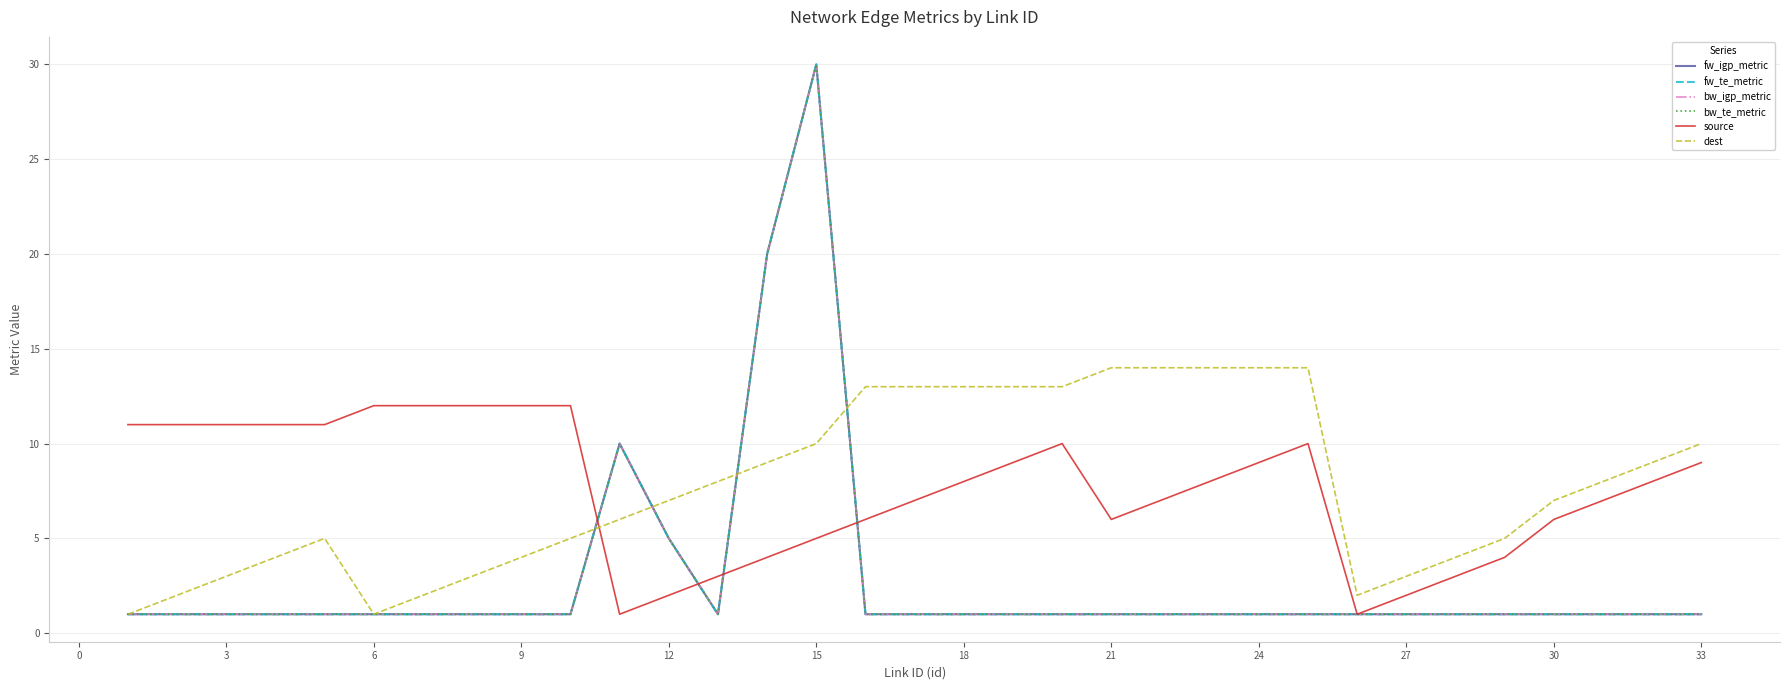

Does the chart have visible grid lines?

Yes